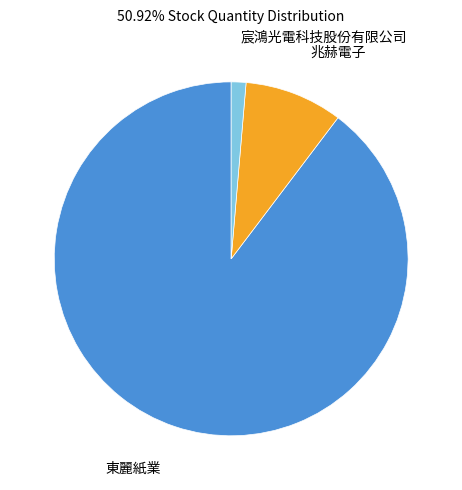

Does 宸鴻光電科技股份有限公司 represent more than half of the total?

No